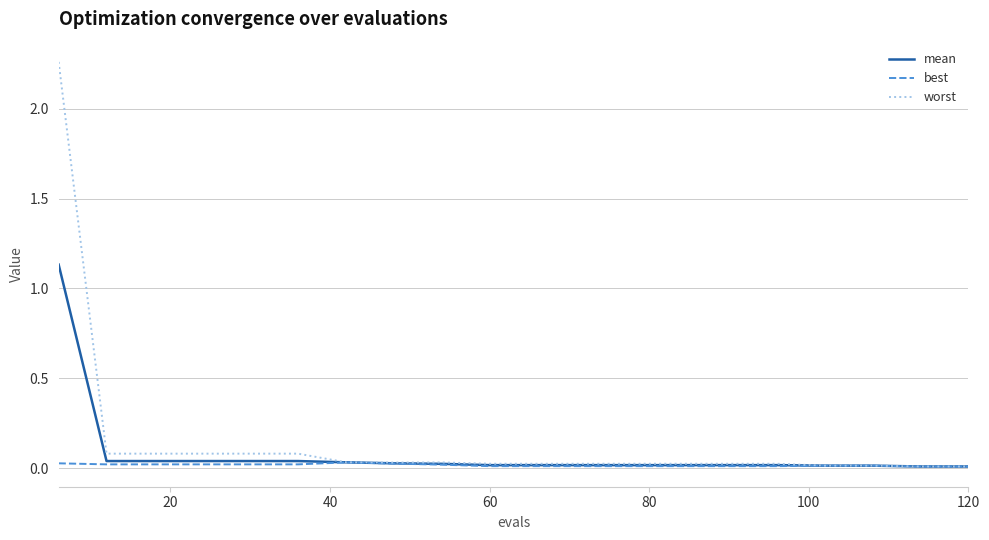

Which series has the widest spread of values?

worst